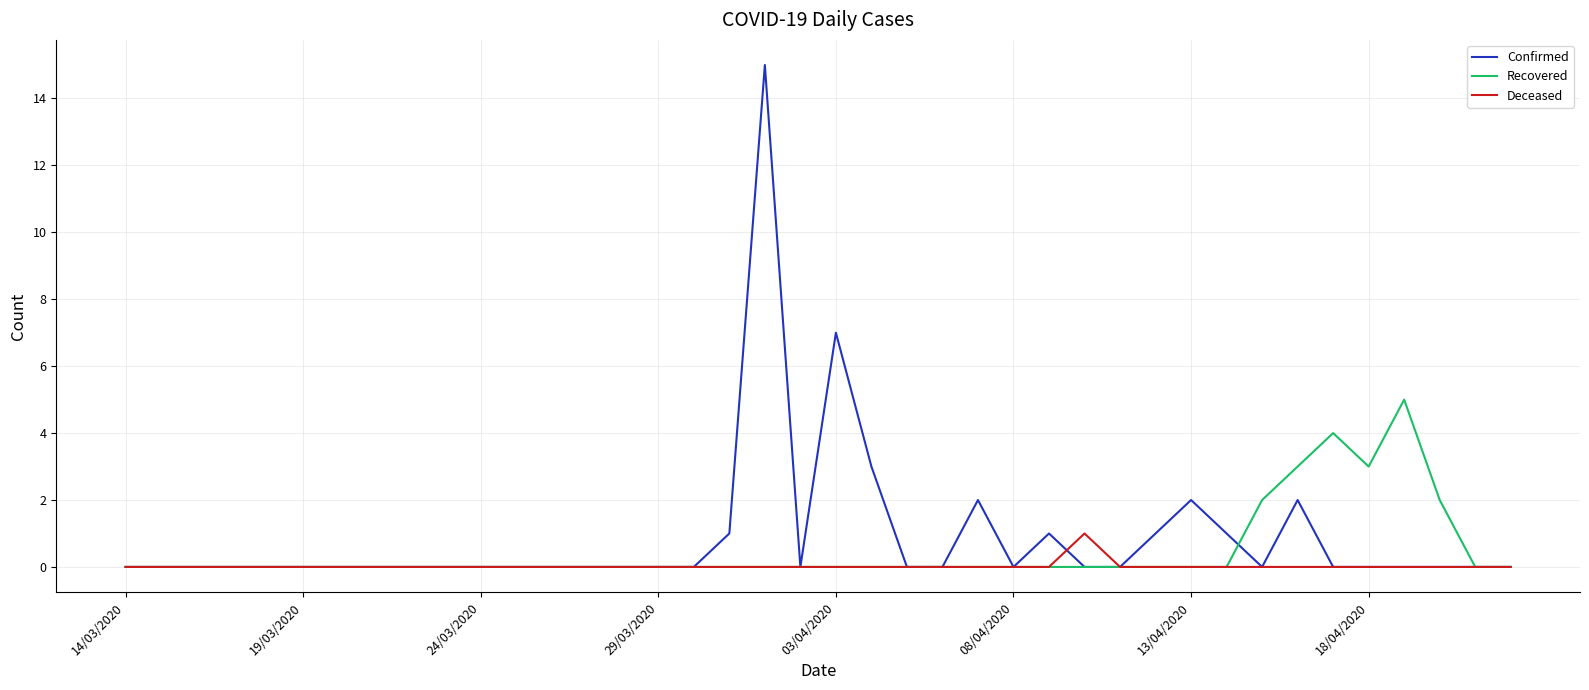

At how many categories does at least one series exceed 6?

2